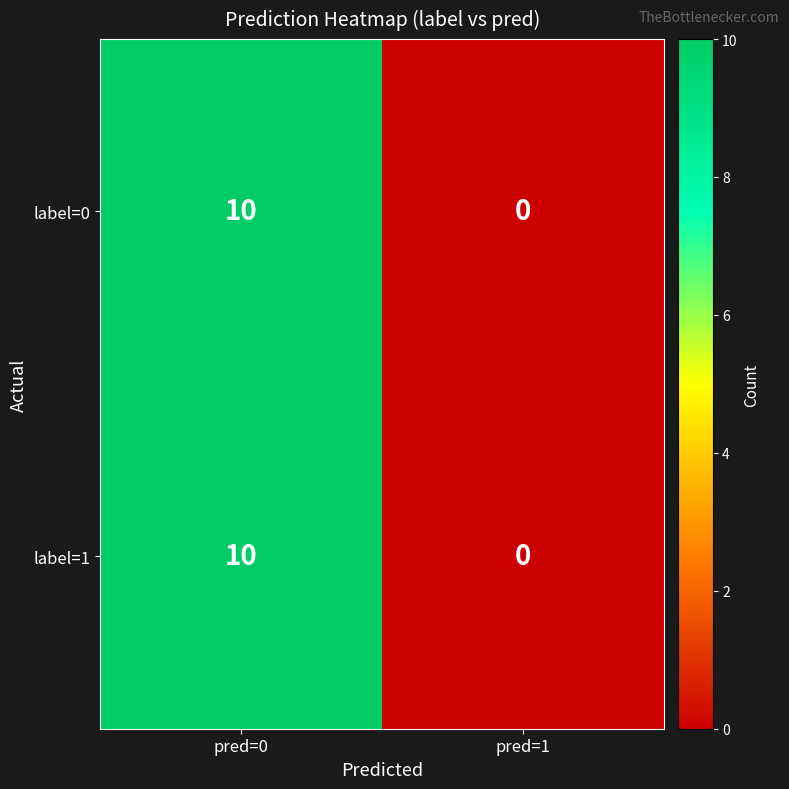

At which category is the sum across all series the highest?

pred=0